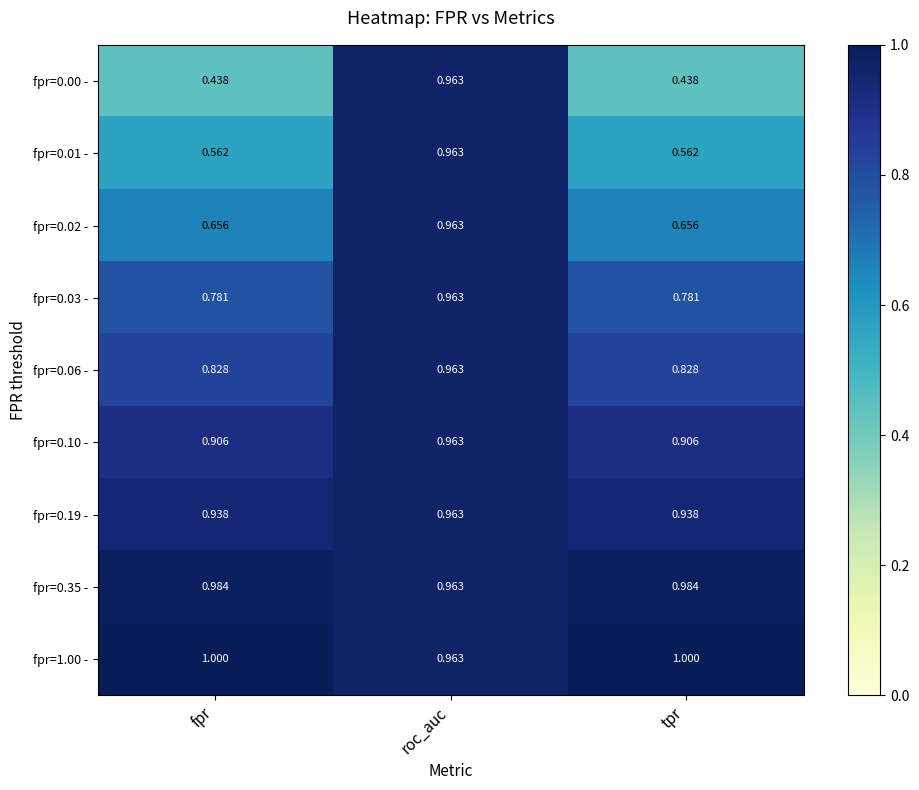

At which category is the sum across all series the highest?

roc_auc